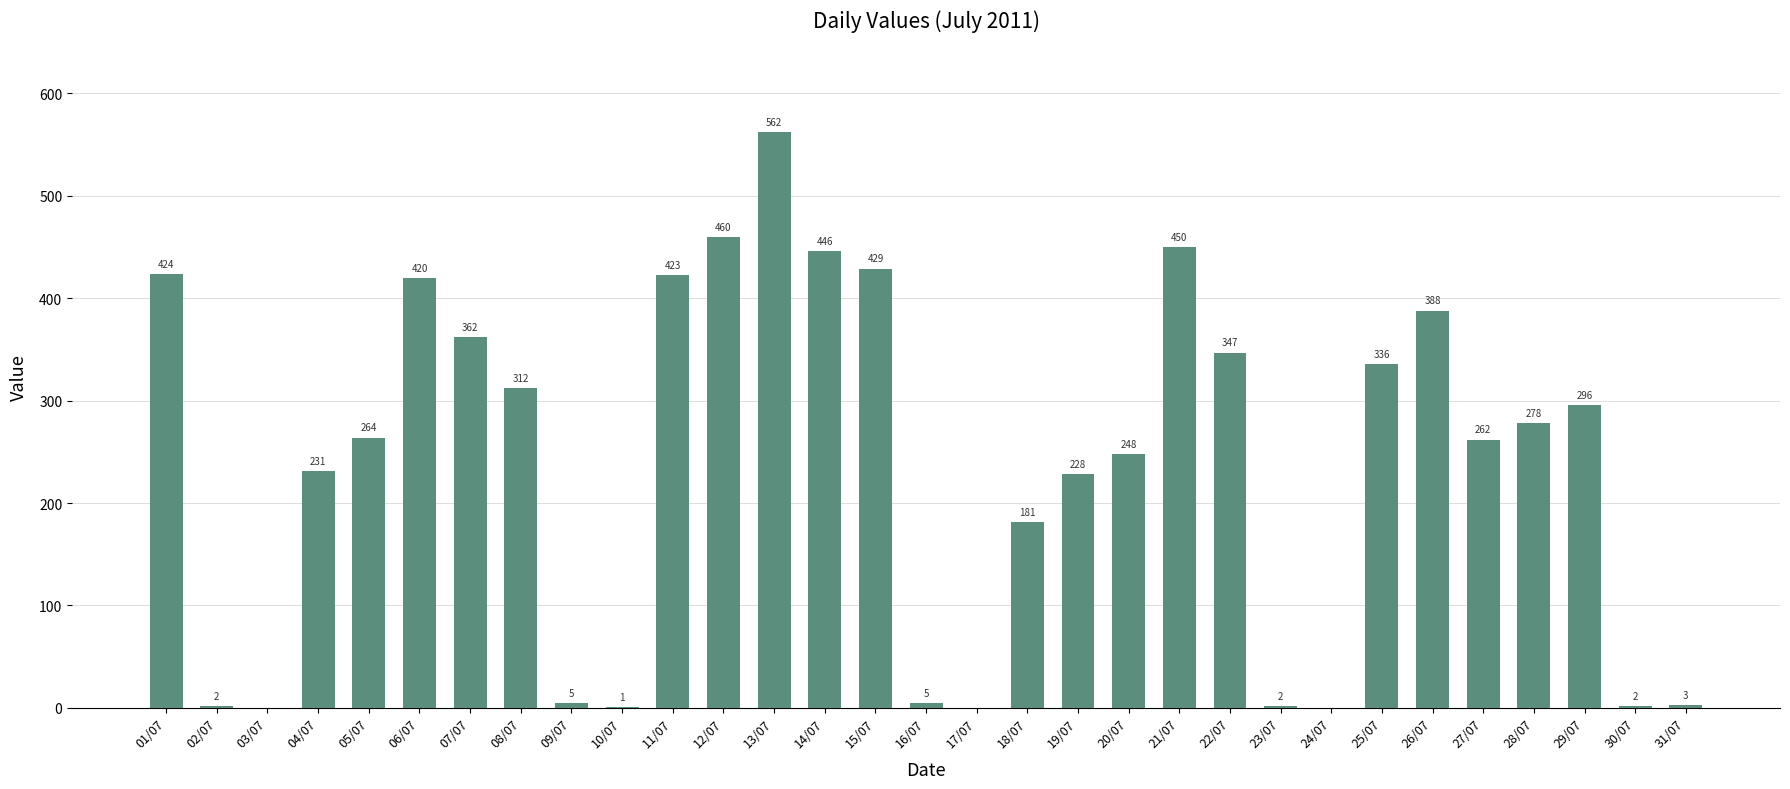

Where does the data first go above 264?

01/07